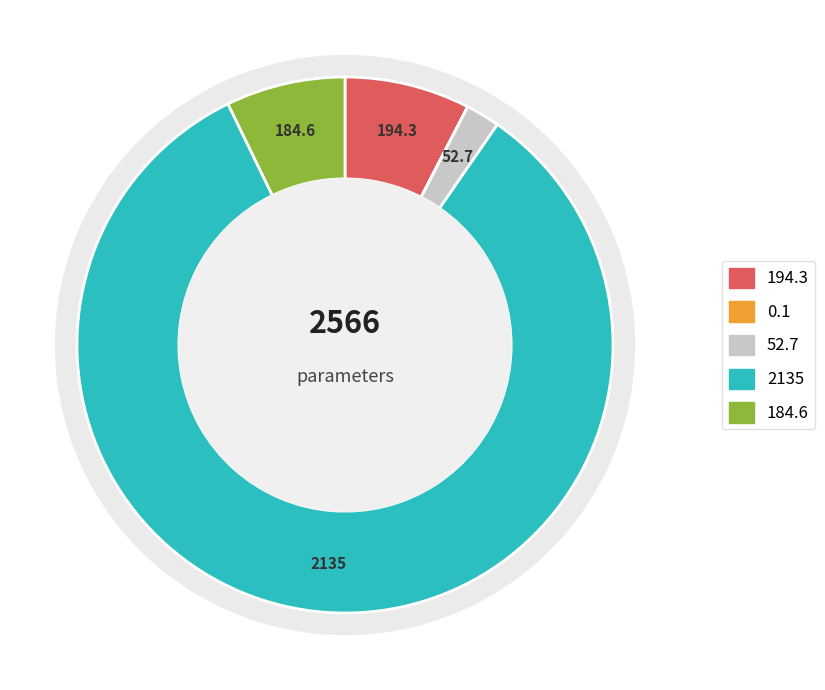

To the nearest percent, what is the average slice percentage?

20%